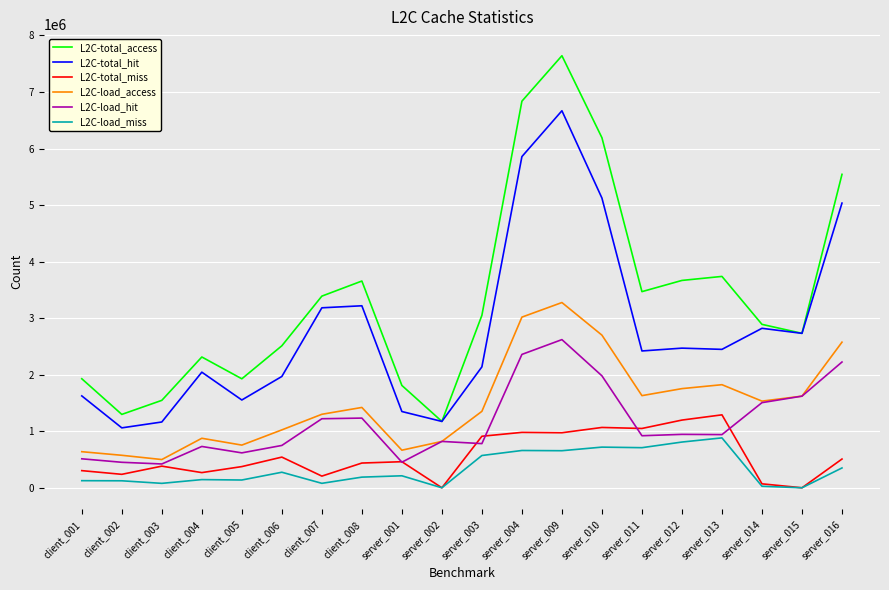

What is the spread (max minus min) of values at server_015?

2731530